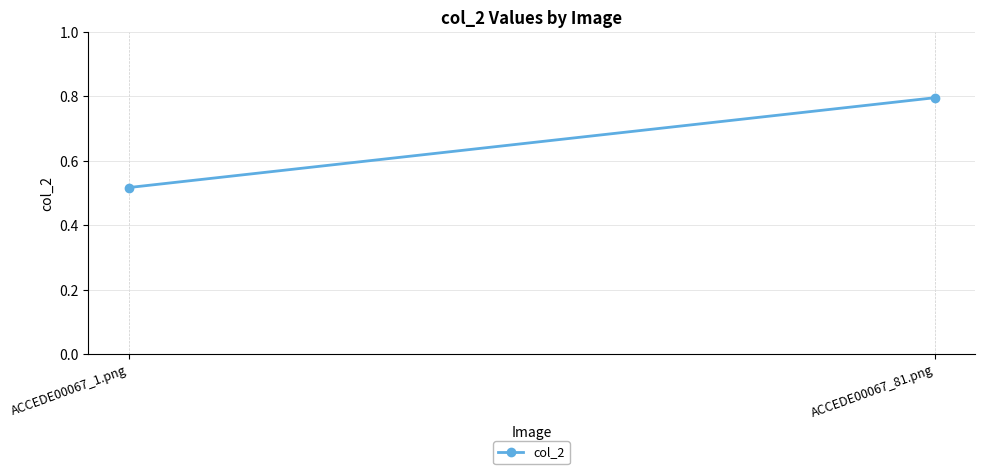

The value at ACCEDE00067_81.png is 0.8. True or false?

True